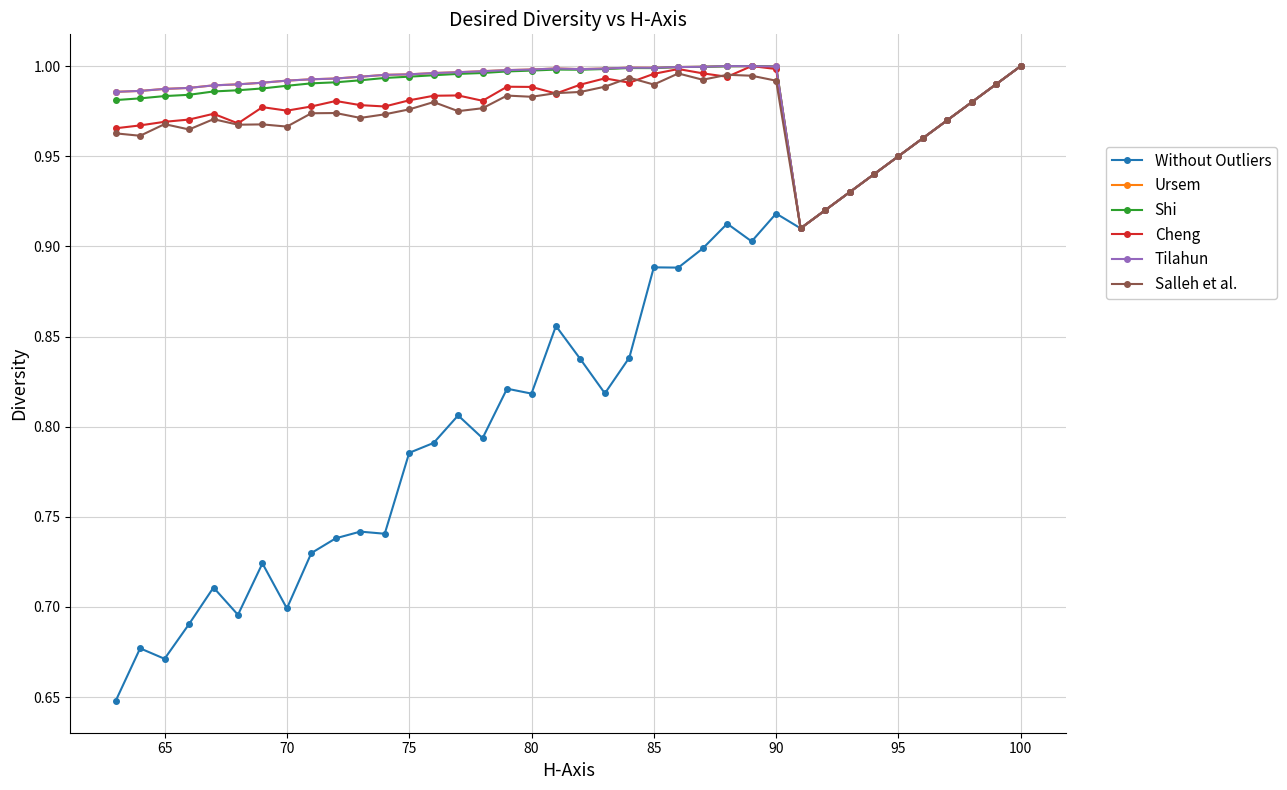

The Shi series shows 0.5 at 22. True or false?

False